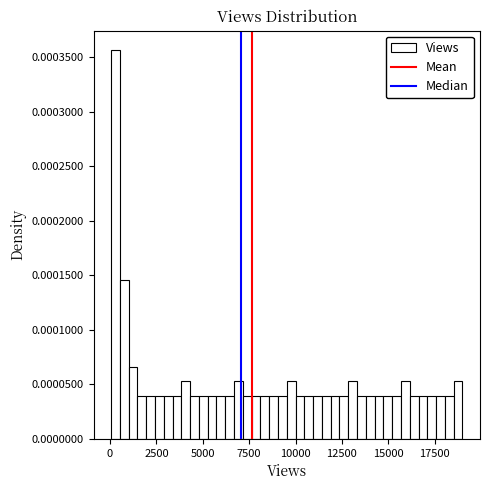

Around what value on the x-axis is the tallest bar? Give the approximate position of its centre, as read against the axis.

500